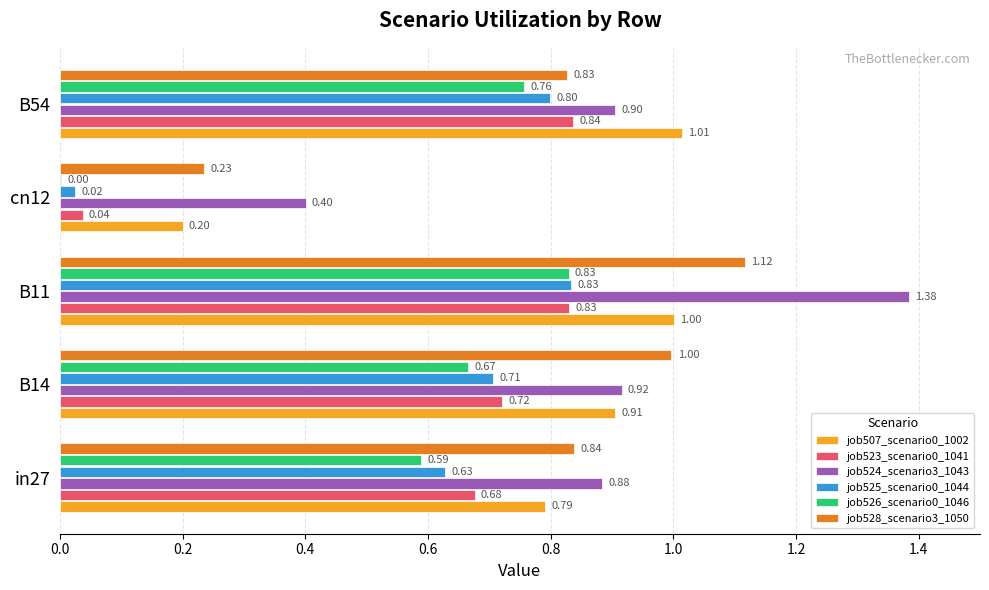

At which category is the sum across all series the highest?

B11